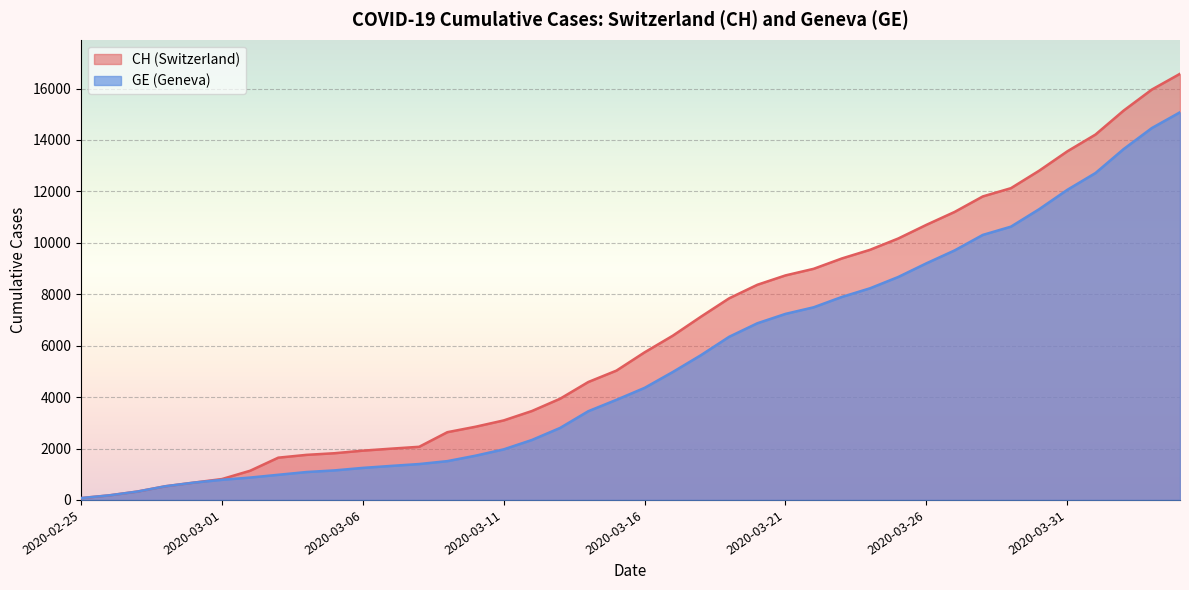

What is the highest value of the GE series?

15077